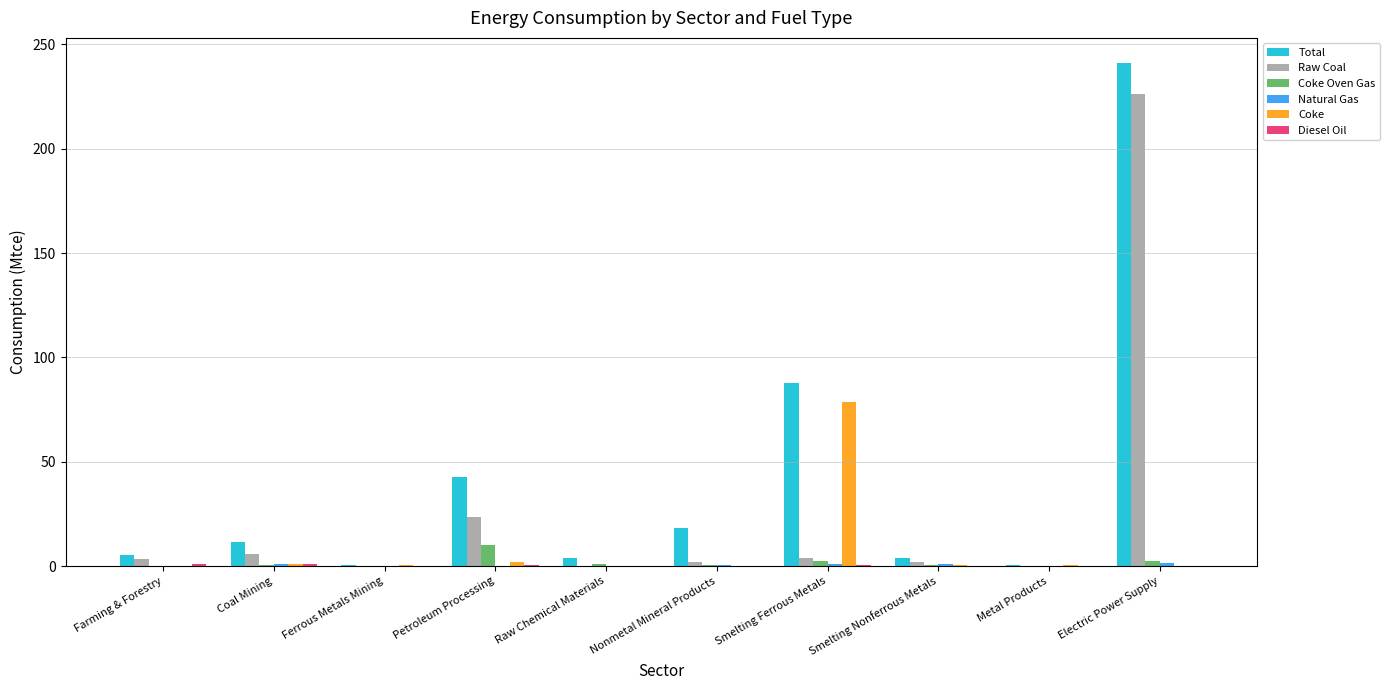

Which series changed the most between Raw Chemical Materials and Electric Power Supply?

Total